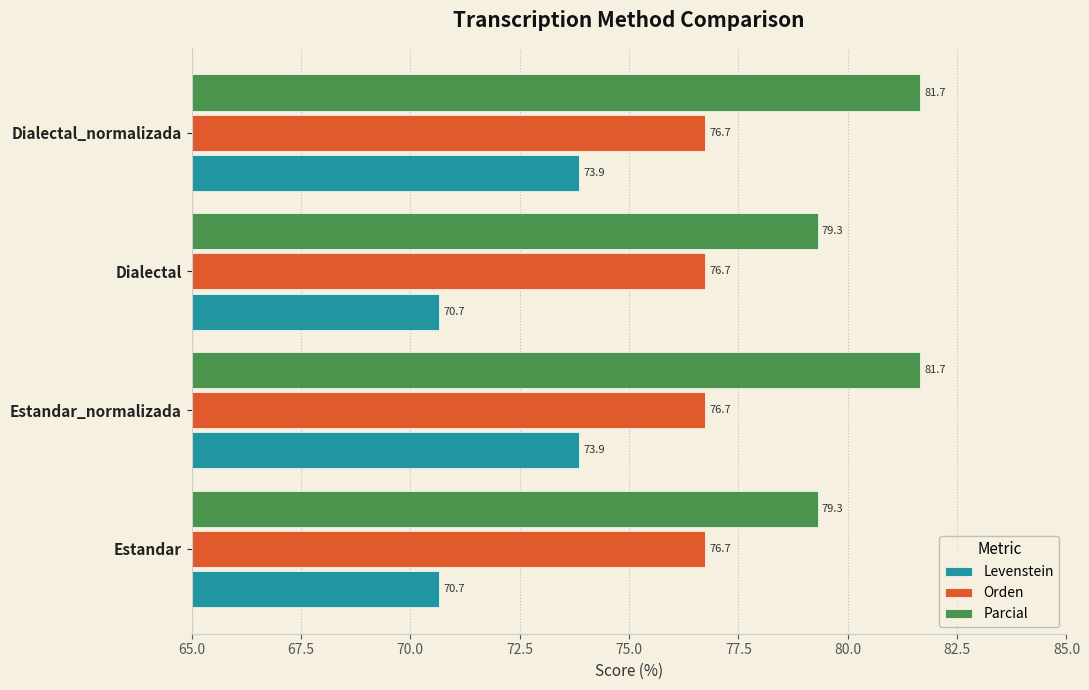

What is the sum of all Orden values?

307.0